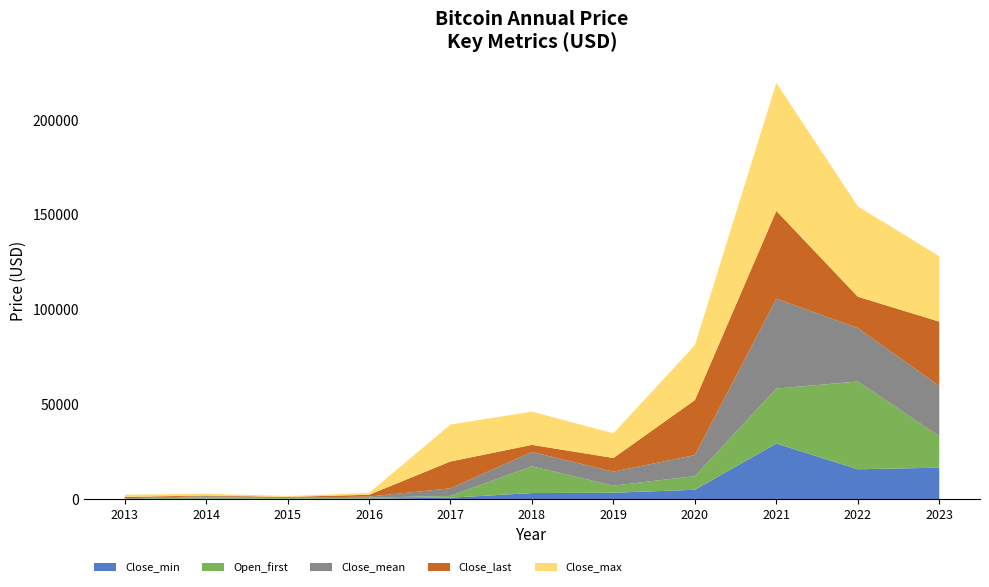

Reading left to right, transcribe all the data shown in this chart.

Close_min: 68.4	310.7	178.1	364.3	777.8	3236.8	3399.5	4970.8	29374.2	15787.3	16625.1
Open_first: 136.7	755.0	320.4	430.7	963.7	14112.2	3746.7	7194.9	28994.0	46311.7	16547.9
Close_mean: 257.4	527.2	272.5	568.5	4006.0	7572.3	7395.2	11116.4	47436.9	28197.9	26596.9
Close_last: 754.0	320.2	430.6	963.7	14156.4	3742.7	7193.6	29001.7	46306.4	16547.5	33909.8
Close_max: 1151.2	953.3	465.3	975.9	19497.4	17527.0	13016.2	29001.7	67566.8	47686.8	34502.8